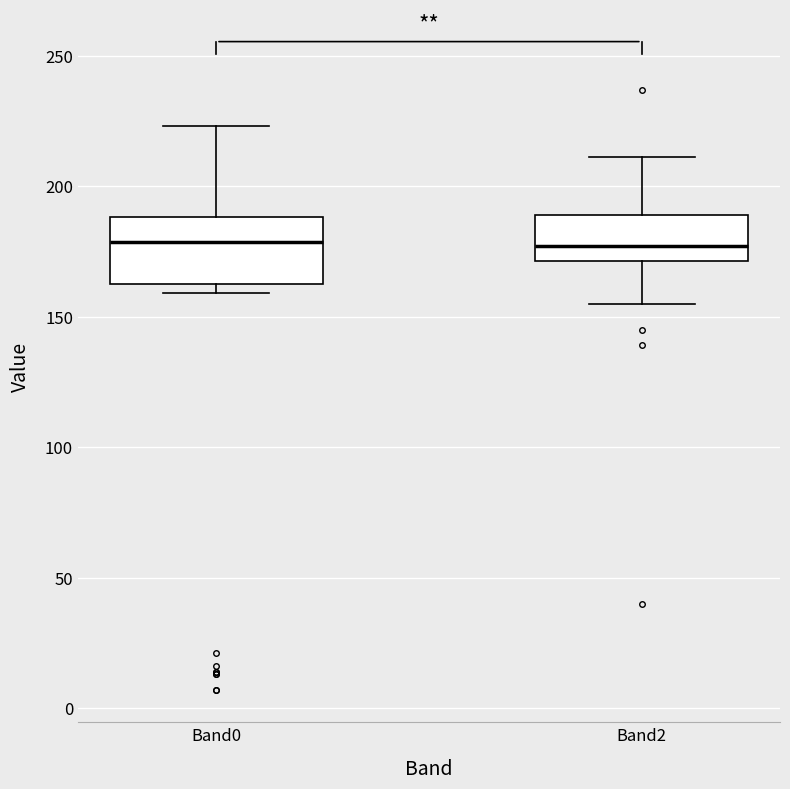

Reading left to right, transcribe this box plot: for each box, give where its median line is, the range the box spans, and where its two whiskers end, as read against the y-axis. The values are not printed on the chart, so give them approximately, as read against the axis.

Band0: median 180, box 165 to 190, whiskers 160 to 225
Band2: median 175, box 170 to 190, whiskers 155 to 210